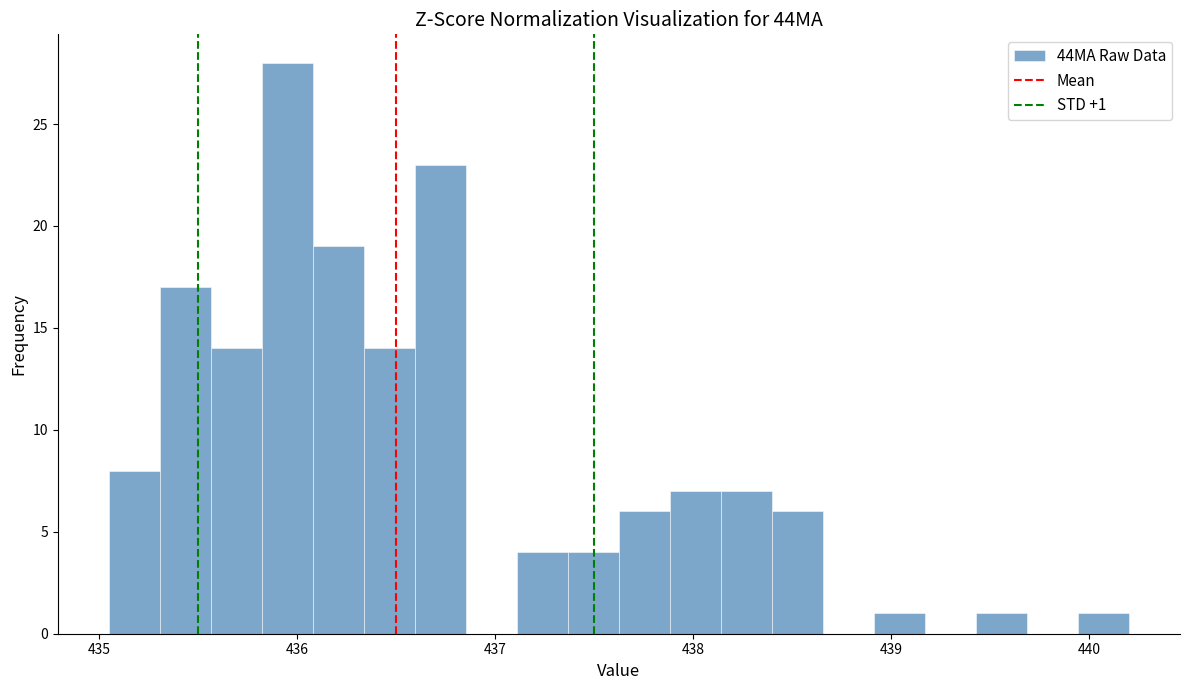

Around what value on the x-axis is the tallest bar? Give the approximate position of its centre, as read against the axis.

436.0